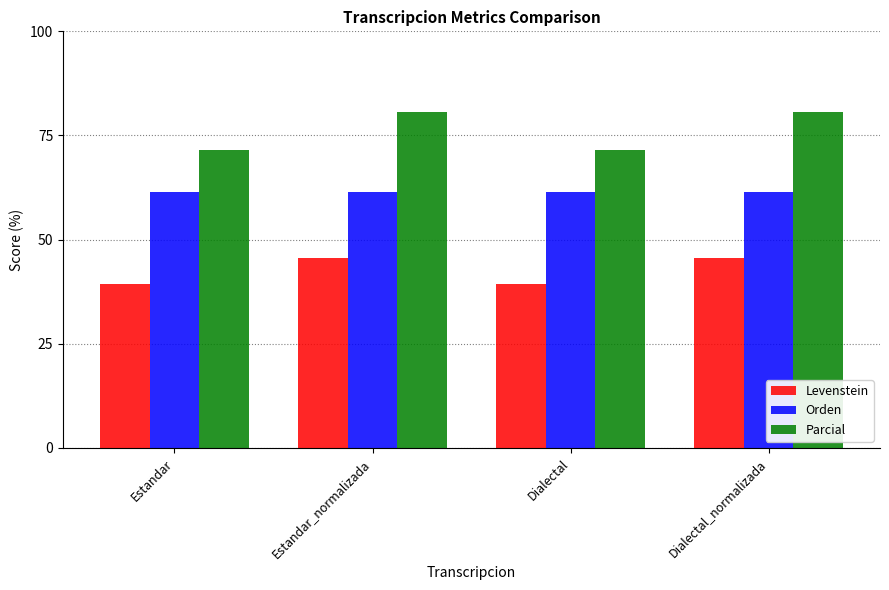

What is the highest value of the Parcial series?

80.6